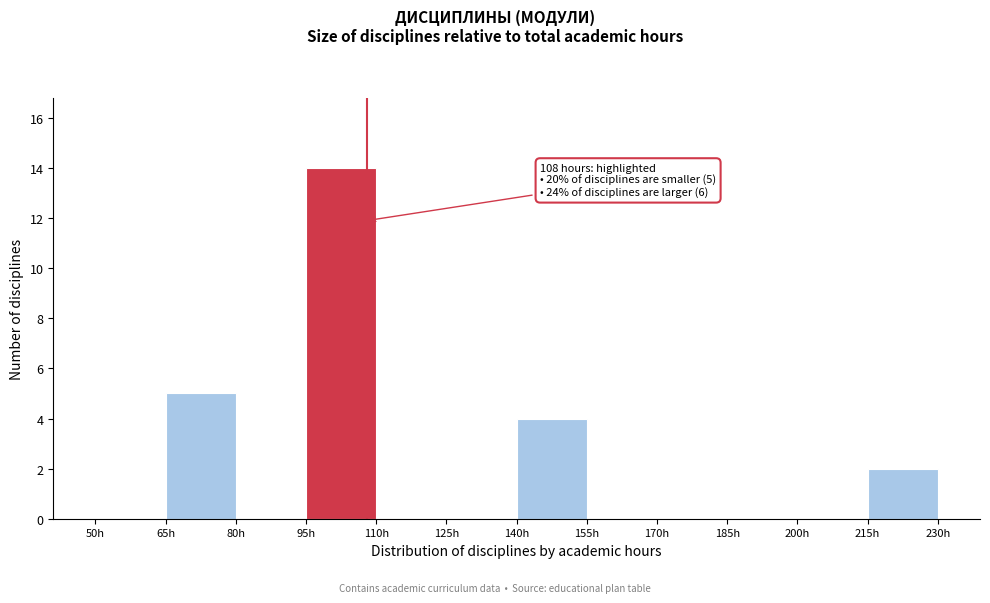

Which range on the x-axis has the tallest bar?

95 to 110